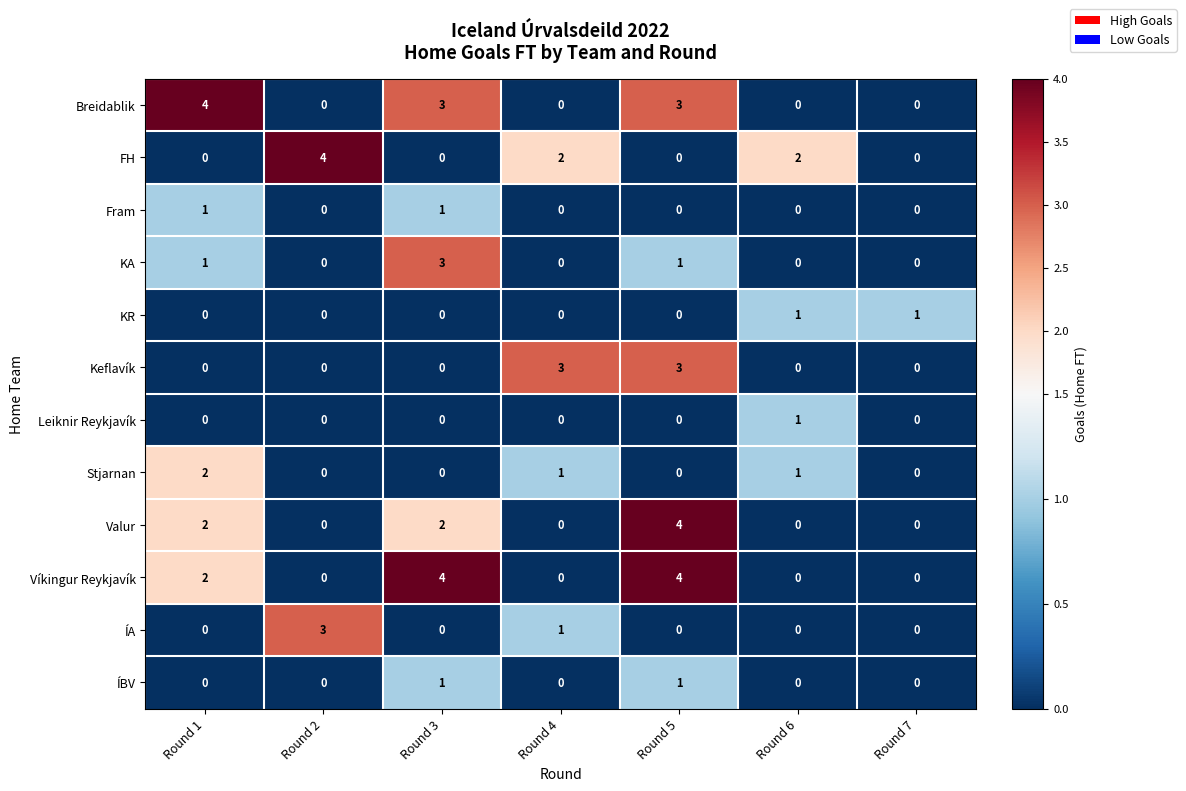

How many ÍA values are between 0 and 1?

6